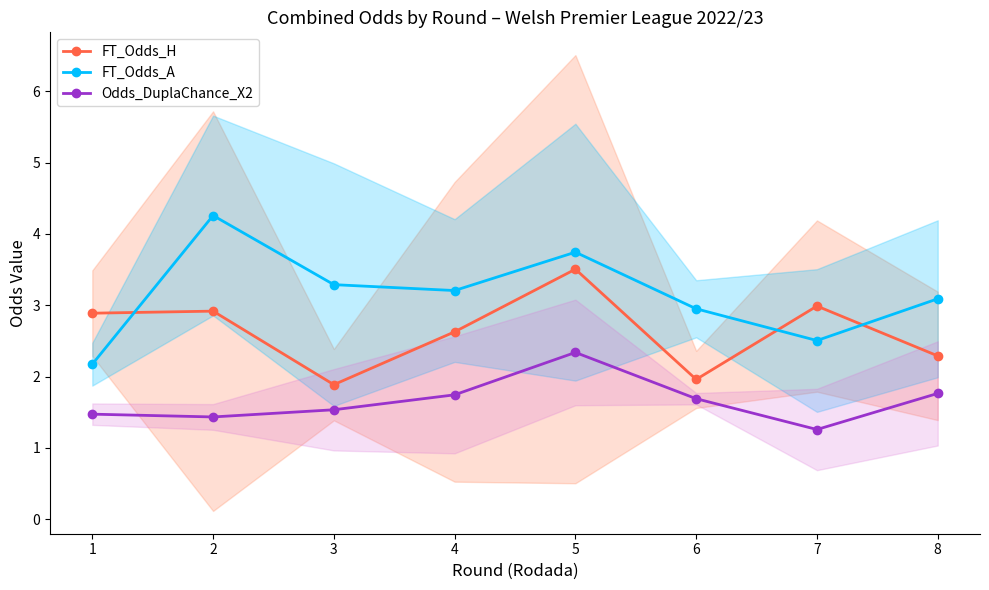

Is it true that FT_Odds_A equals 1.3 at 4?

False